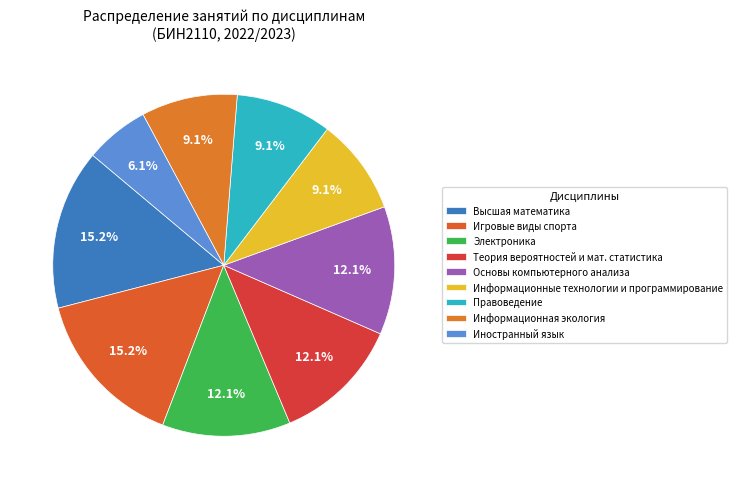

Which slice is the largest?

Игровые виды спорта